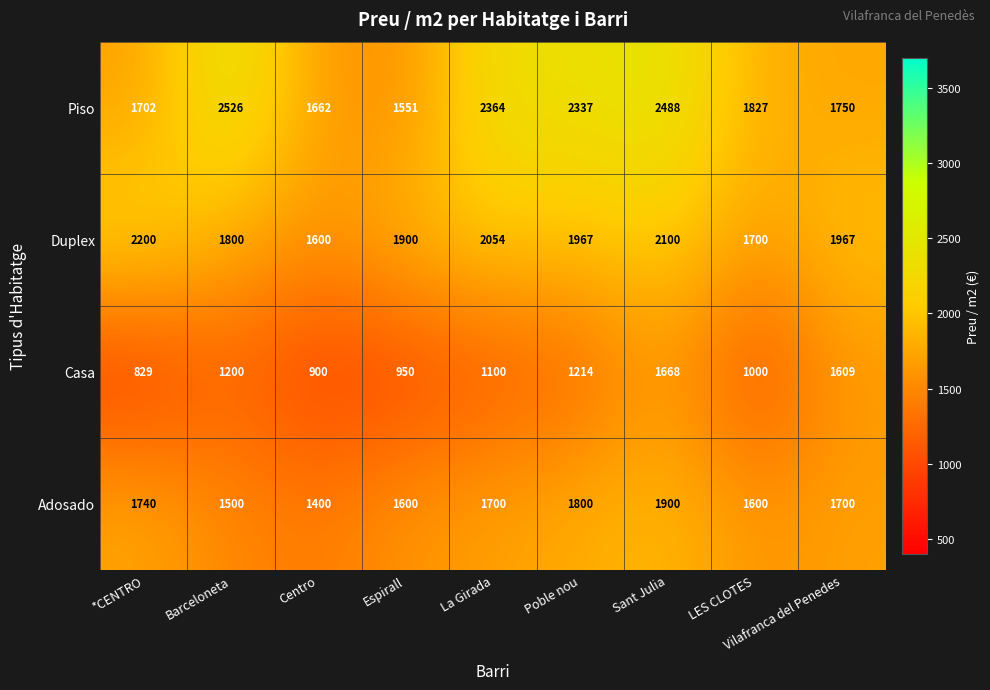

At how many categories does at least one series exceed 907?

9